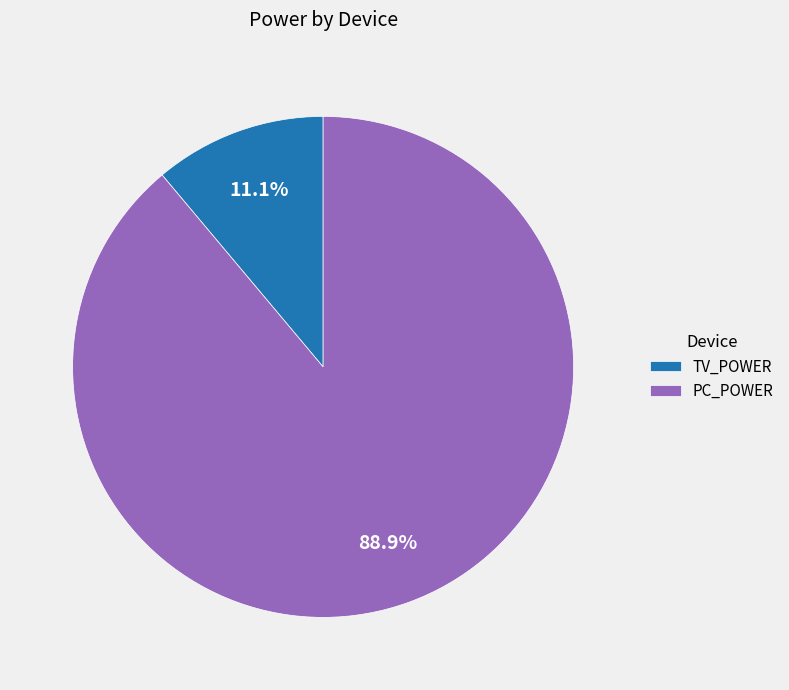

Which category has the smallest portion of the pie?

TV_POWER